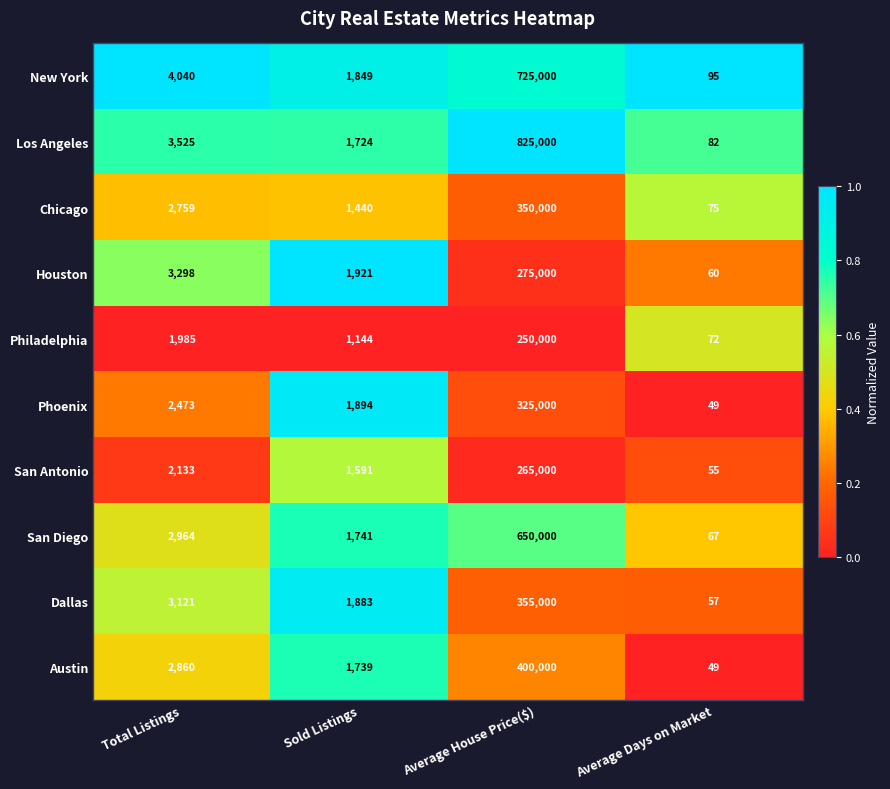

What is the highest value of the Austin series?

400000